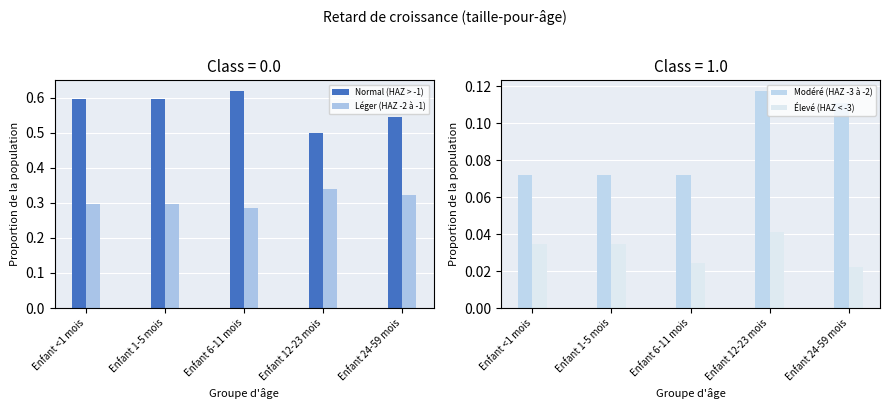

How many Modéré (HAZ -3 à -2) values are between 0 and 1?

5